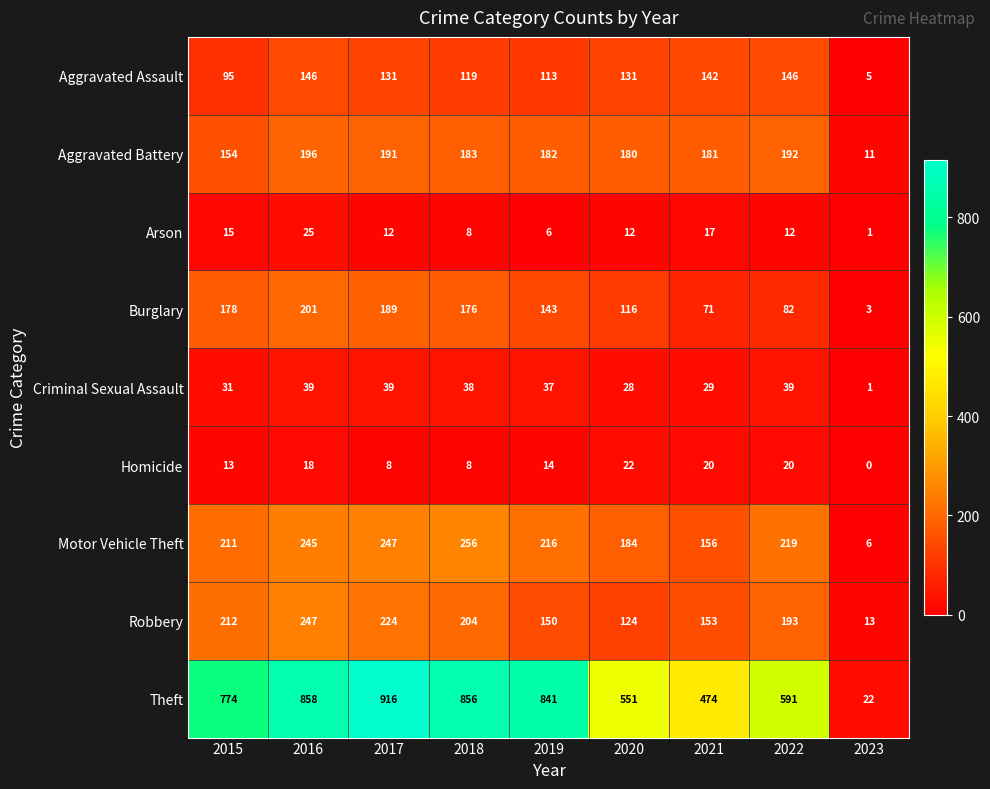

What is the difference between the Robbery values at 2017 and 2020?

100